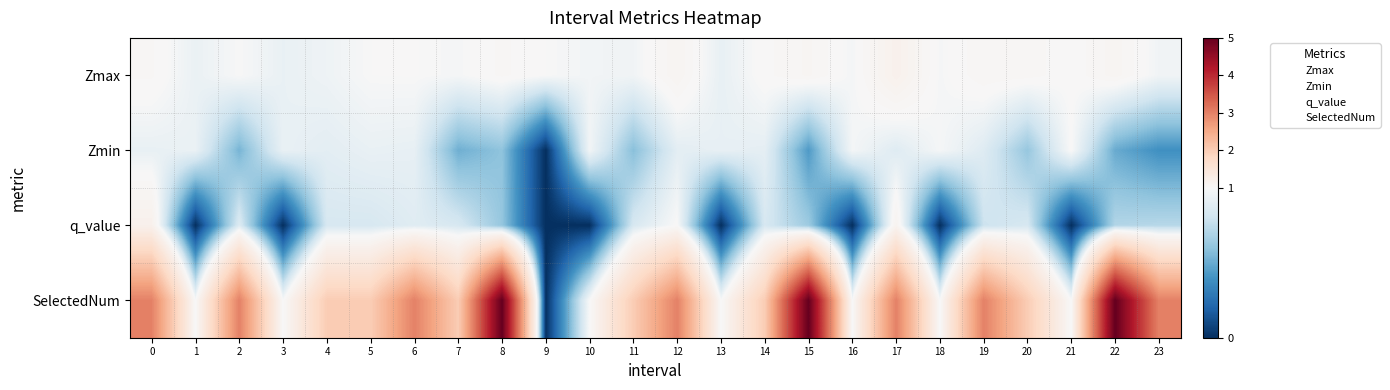

Reading right to left, transcribe all the data shown in this chart.

Zmax: 23=1.0	22=1.1	21=1.0	20=1.0	19=1.1	18=1.0	17=1.2	16=1.0	15=1.1	14=1.0	13=0.9	12=1.1	11=1.0	10=1.0	9=1.0	8=1.0	7=1.0	6=1.0	5=1.0	4=1.0	3=0.9	2=1.0	1=0.9	0=1.0
Zmin: 23=0.4	22=0.5	21=1.0	20=0.6	19=0.9	18=1.0	17=0.9	16=1.0	15=0.4	14=0.9	13=0.9	12=0.9	11=0.6	10=1.0	9=0.0	8=0.6	7=0.5	6=0.9	5=0.9	4=0.9	3=0.9	2=0.5	1=0.9	0=0.9
q_value: 23=0.7	22=0.7	21=-0.0	20=0.8	19=0.8	18=-0.0	17=1.1	16=-0.0	15=0.6	14=0.8	13=-0.0	12=1.0	11=0.8	10=-0.0	9=0.0	8=0.6	7=0.8	6=0.9	5=0.8	4=0.8	3=-0.0	2=0.9	1=-0.0	0=1.2
SelectedNum: 23=3.0	22=5.0	21=1.0	20=2.0	19=3.0	18=1.0	17=3.0	16=1.0	15=5.0	14=2.0	13=1.0	12=3.0	11=2.0	10=1.0	9=0.0	8=5.0	7=2.0	6=3.0	5=2.0	4=2.0	3=1.0	2=3.0	1=1.0	0=3.0